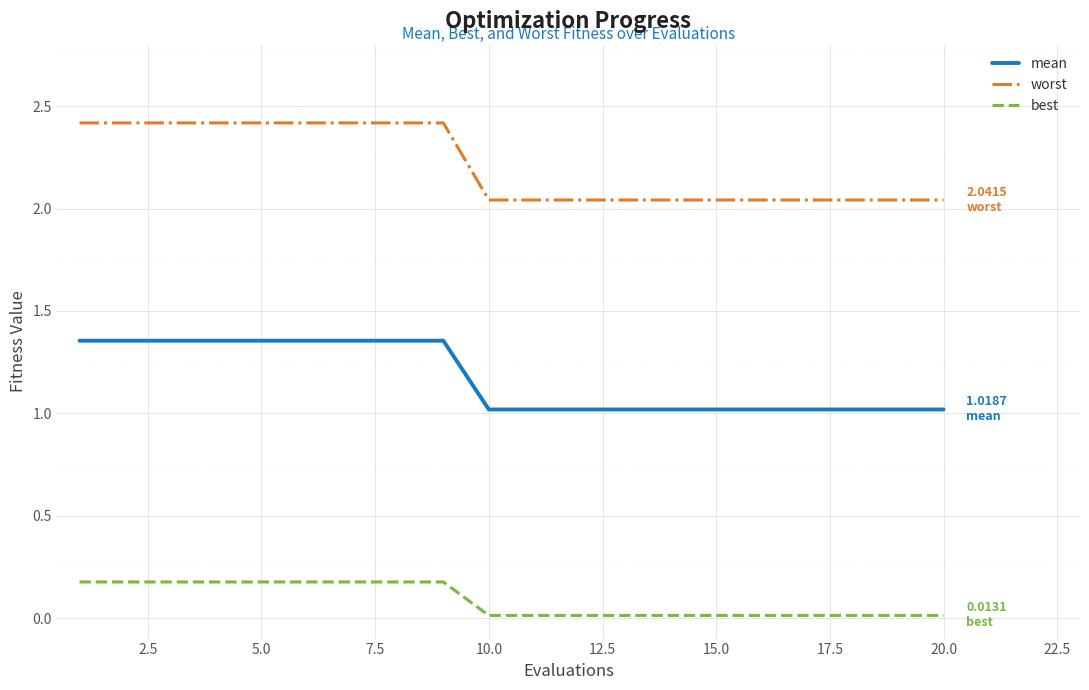

Rank the series by their average value, from highest to lowest.

worst, mean, best